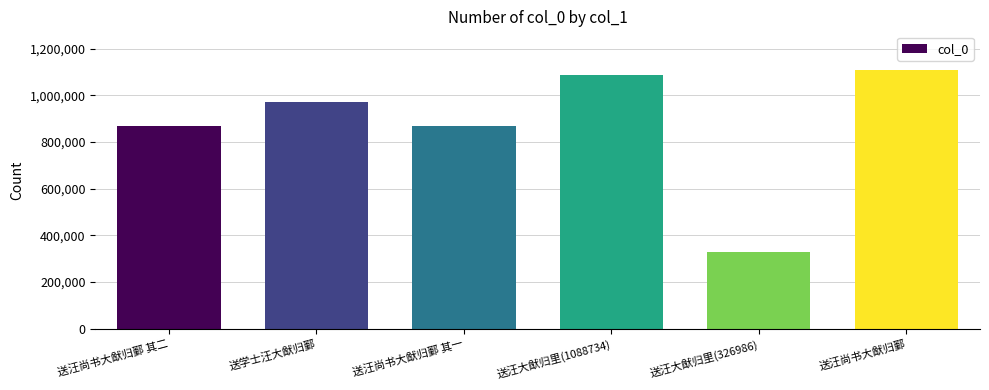

What value does the data have at 送汪尚书大猷归鄞 其二, to the nearest 100?

869000